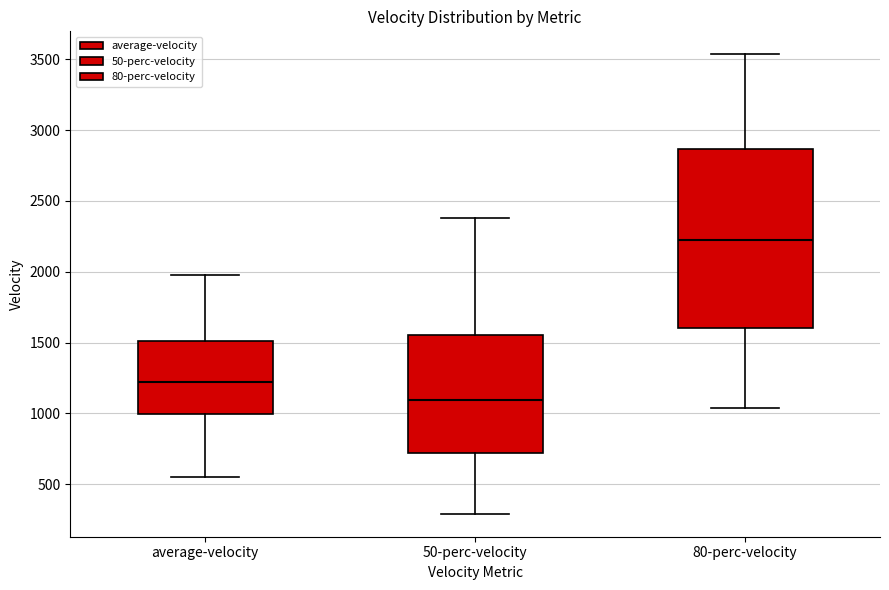

Which box is the tallest, from its lower edge to its upper edge?

80-perc-velocity